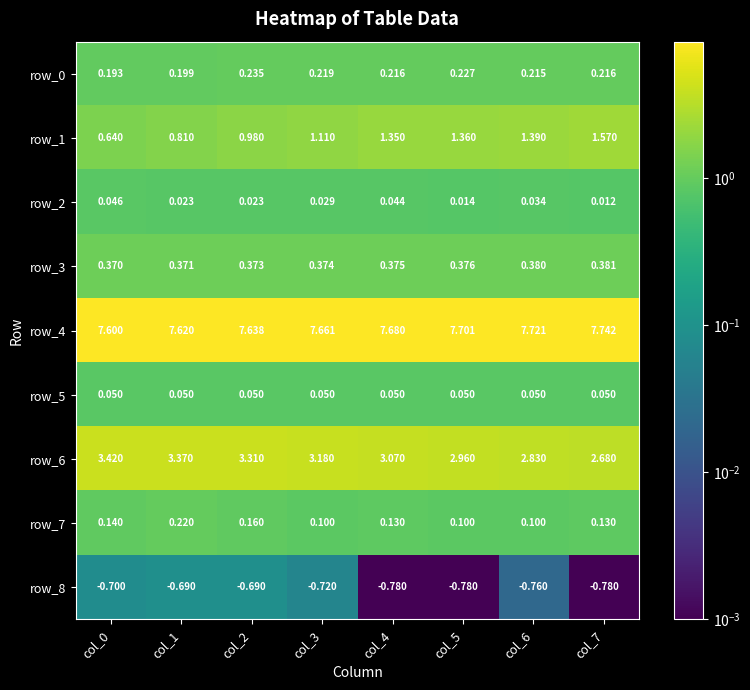

Count the number of data series in this chart.

9